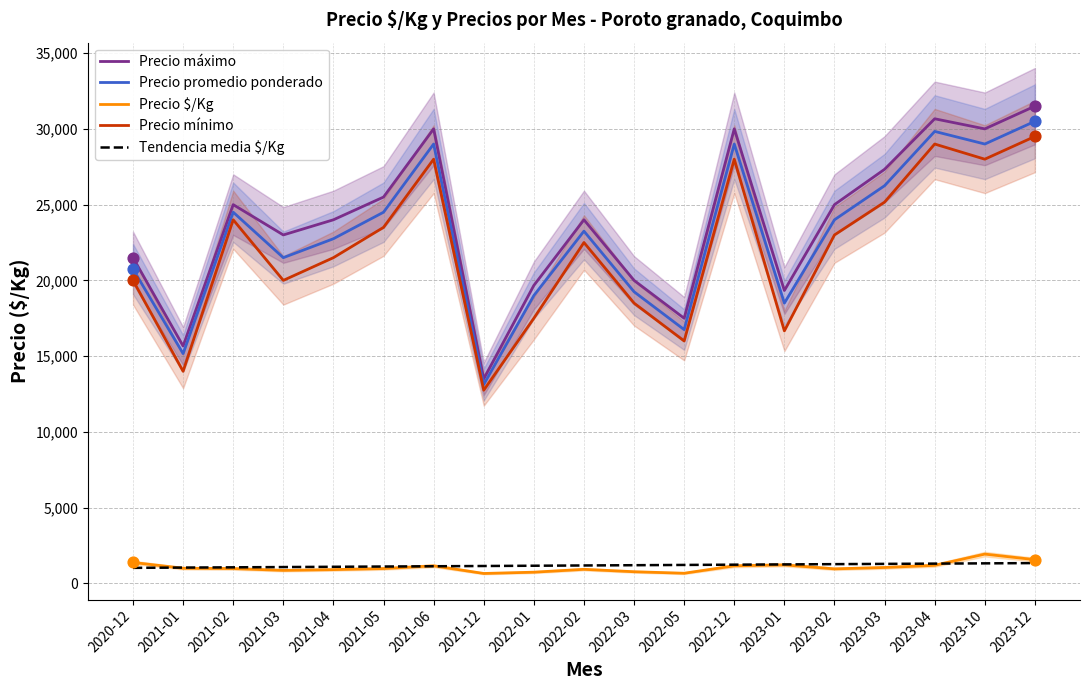

What is the total value across all series at 2021-05?

75593.7